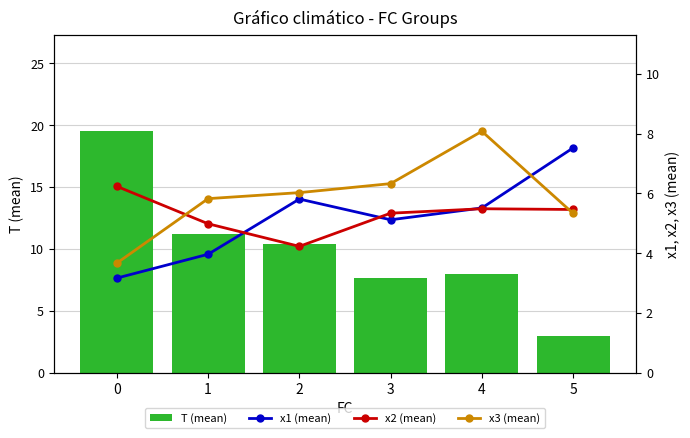

What is the total value across all series at 0?

32.6